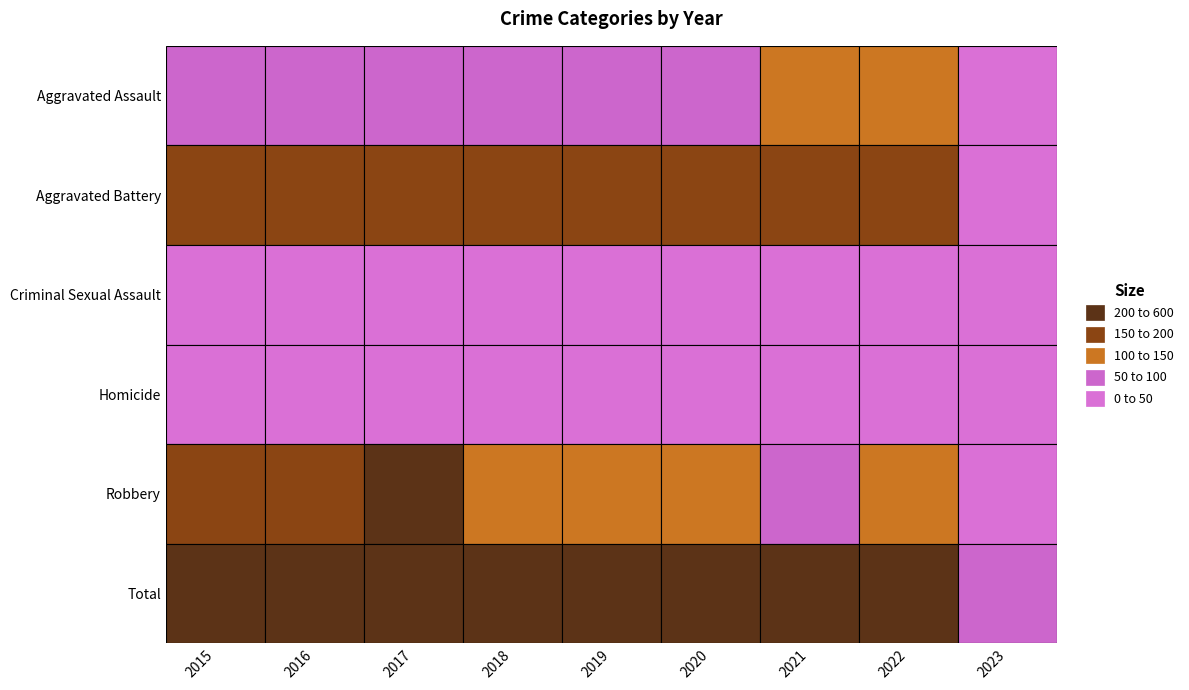

How many distinct data groups are displayed?

6